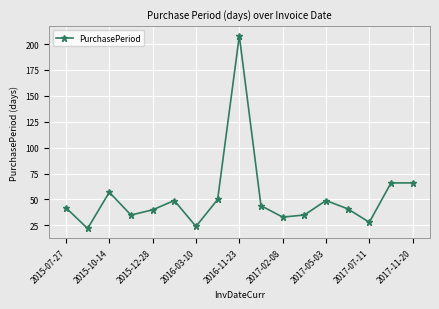

What is the minimum value shown in the chart?

22